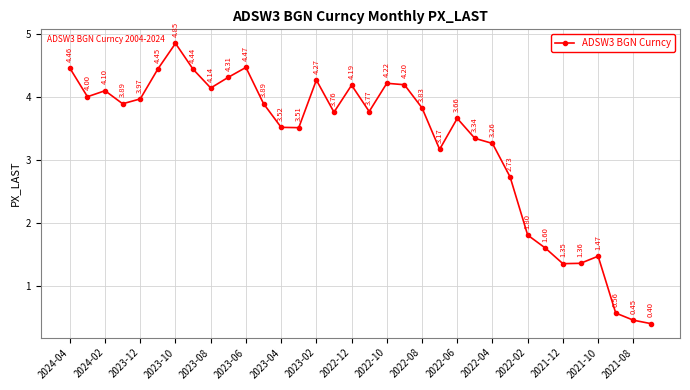

True or false: there are more than 0 points higher than both neighbors.

True